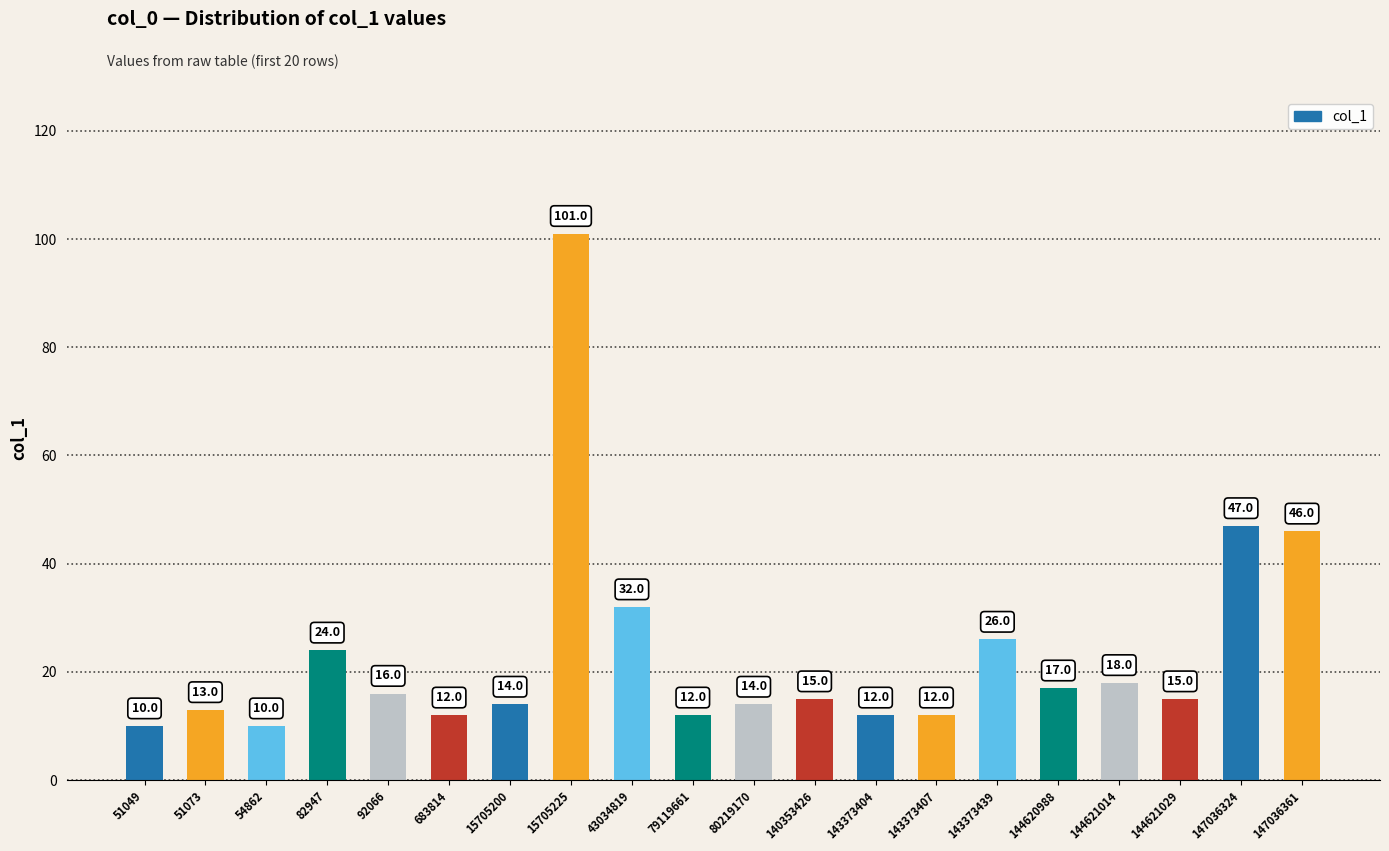

At which label is the value closest to 55?

147036324